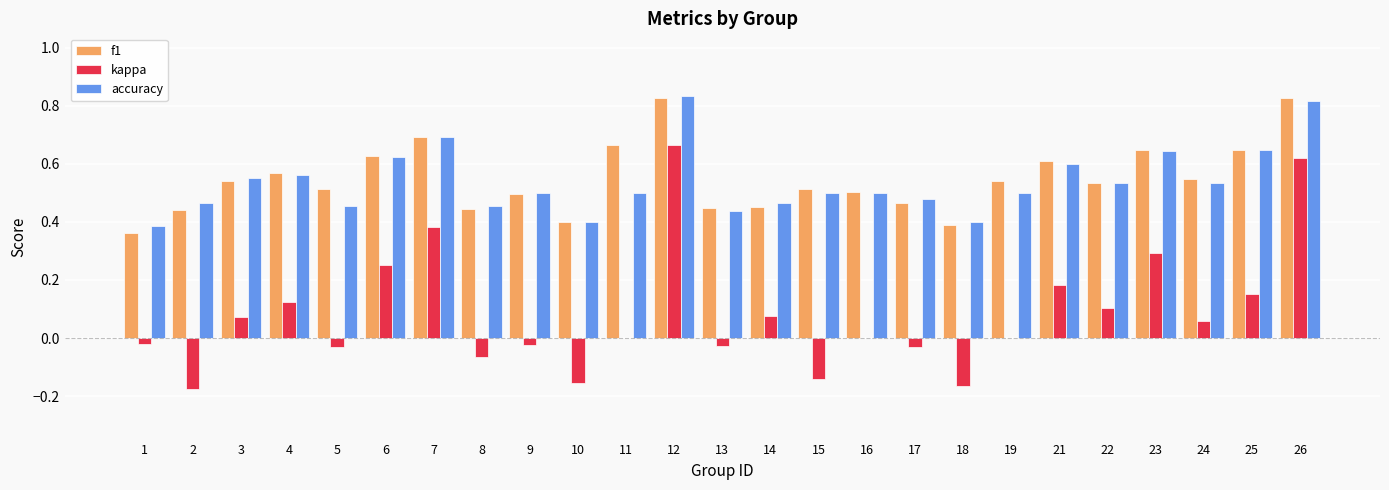

The kappa series shows 0.1 at 6. True or false?

False